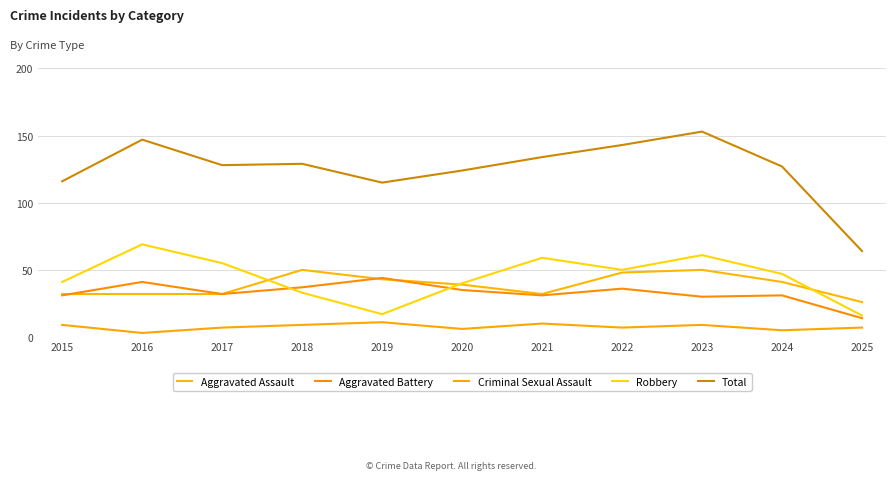

What is the value of the Total point at the 7th from the left?

134